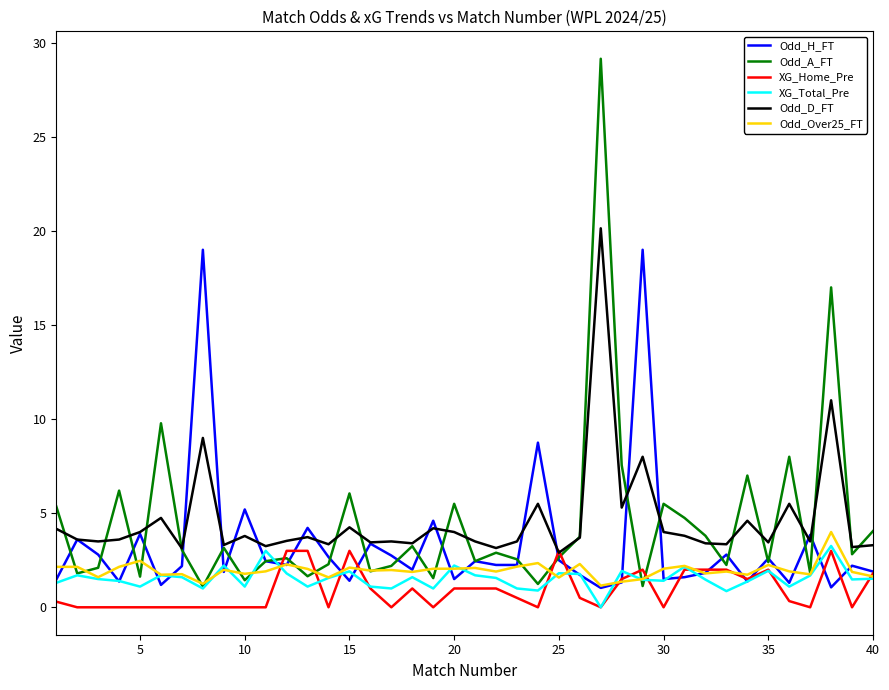

What are all the series names shown in the legend?

Odd_H_FT, Odd_A_FT, XG_Home_Pre, XG_Total_Pre, Odd_D_FT, Odd_Over25_FT